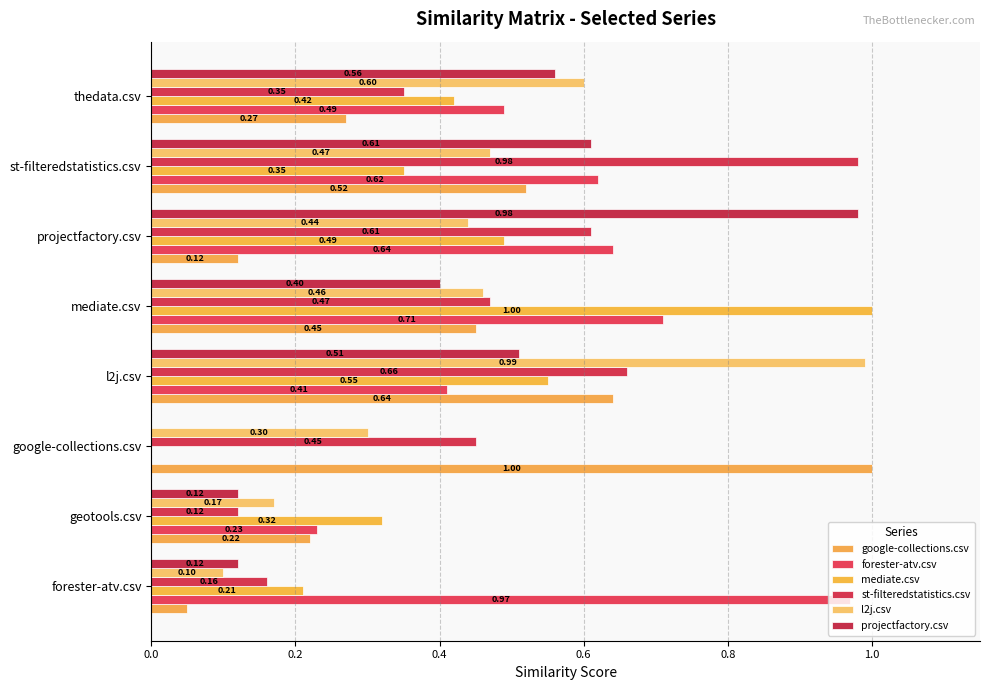

How many bars are there in total?

48